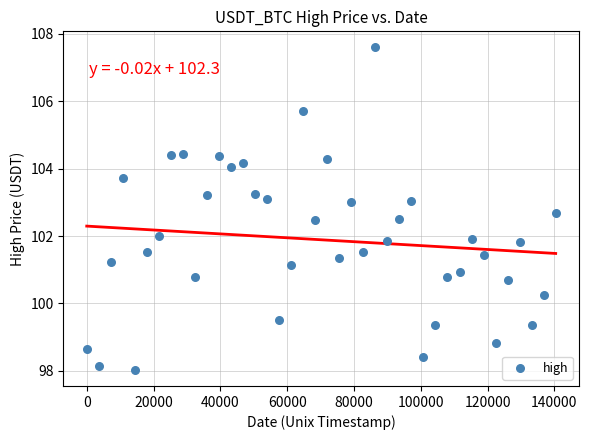

What is the range of Y values (max minus min)?

9.6